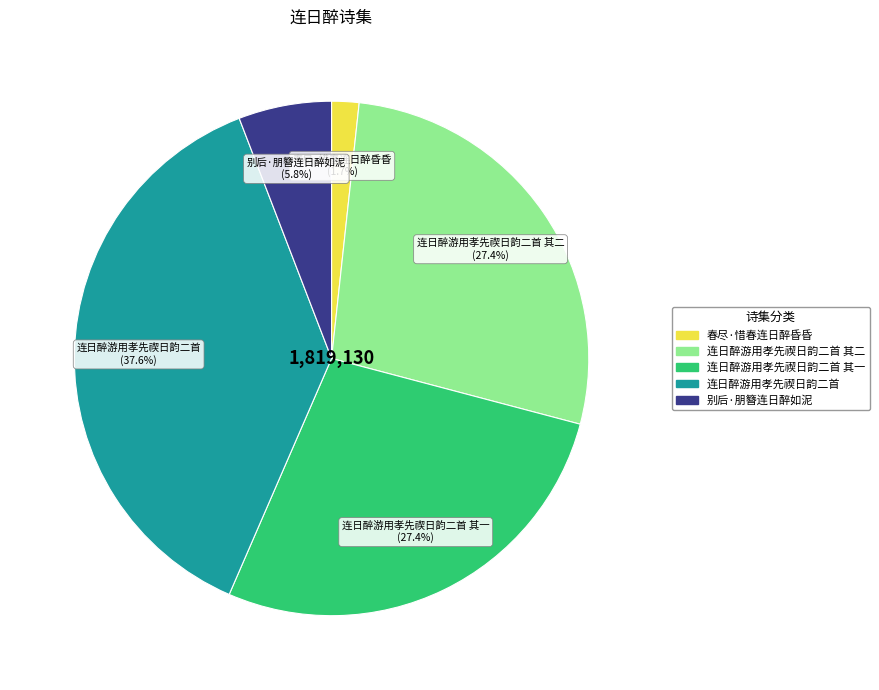

Is it true that 连日醉游用孝先禊日韵二首 is 48% of the pie?

False